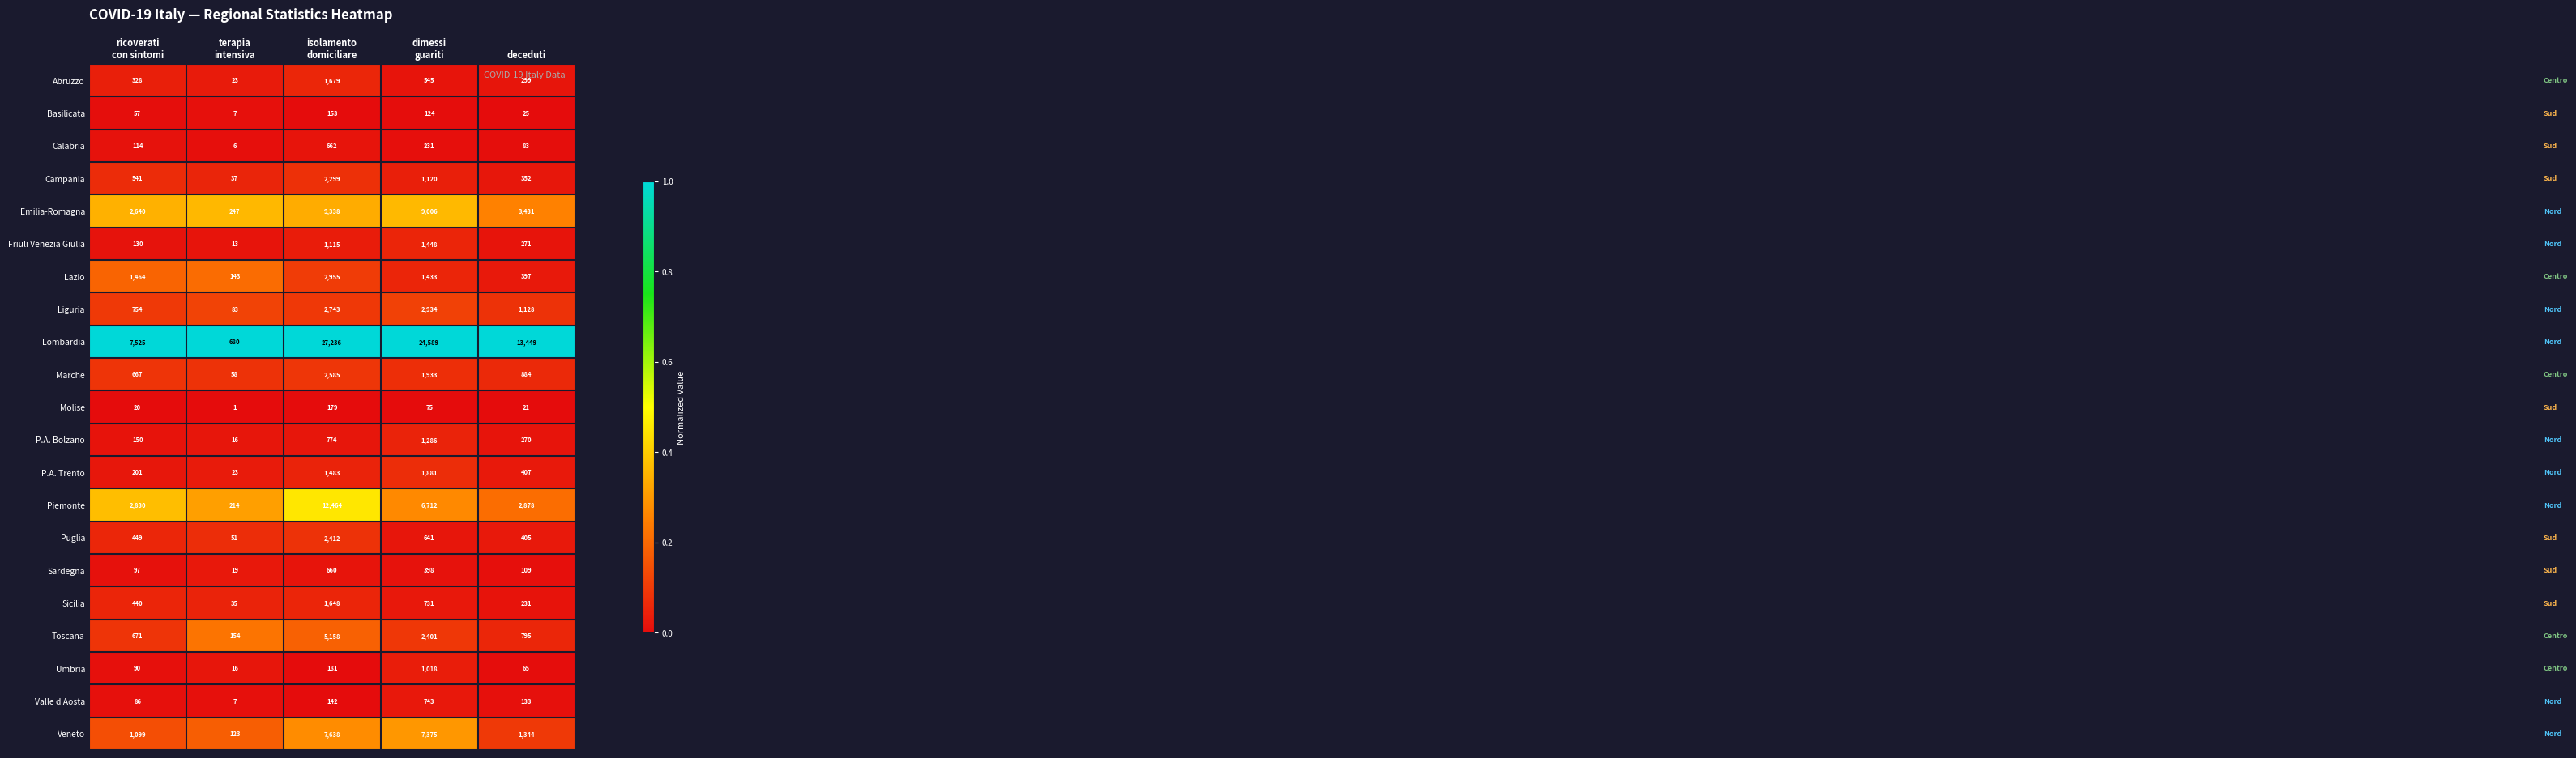

What is the lowest value of the Lazio series?

143